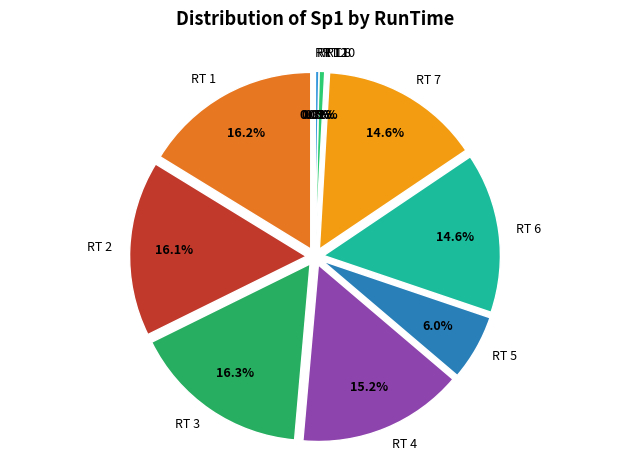

Is there a majority slice in this chart?

No